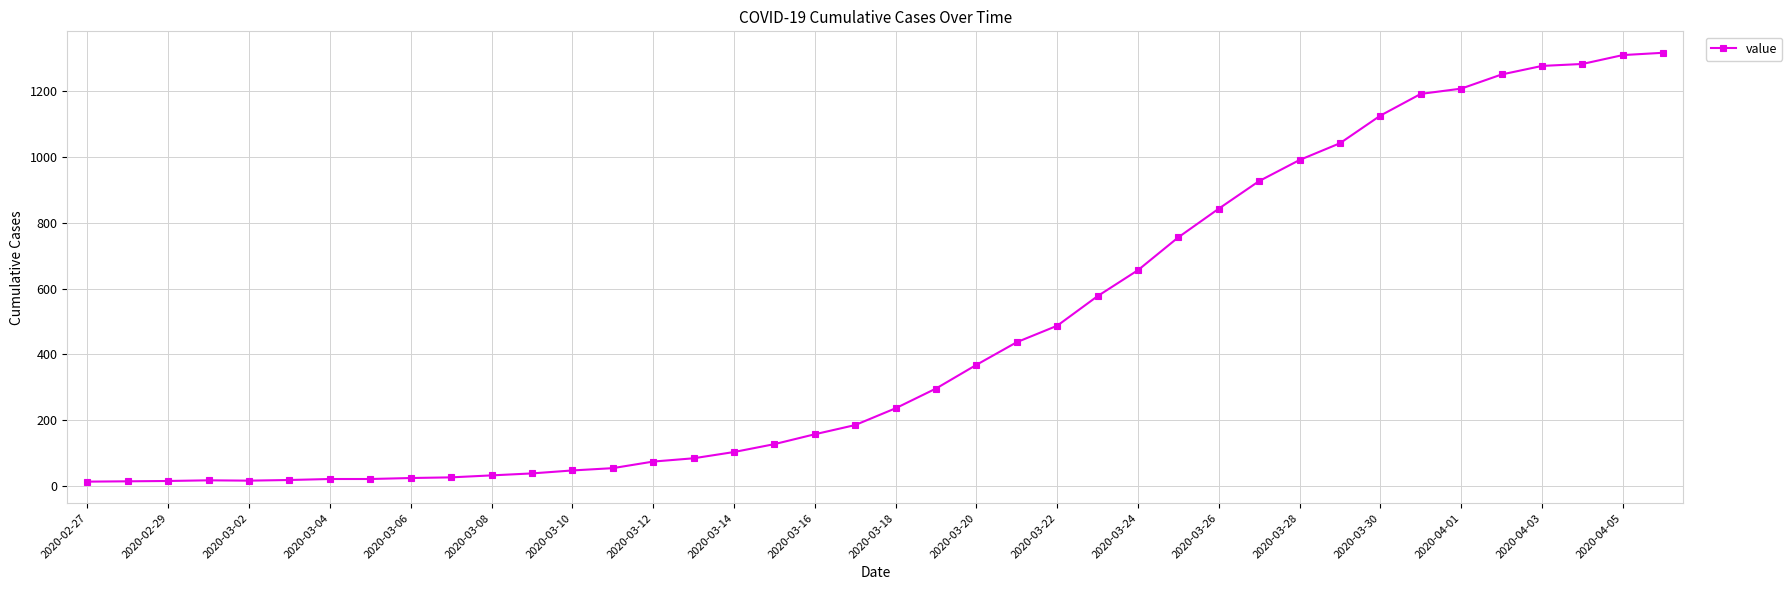

What is the maximum value shown in the chart?

1317